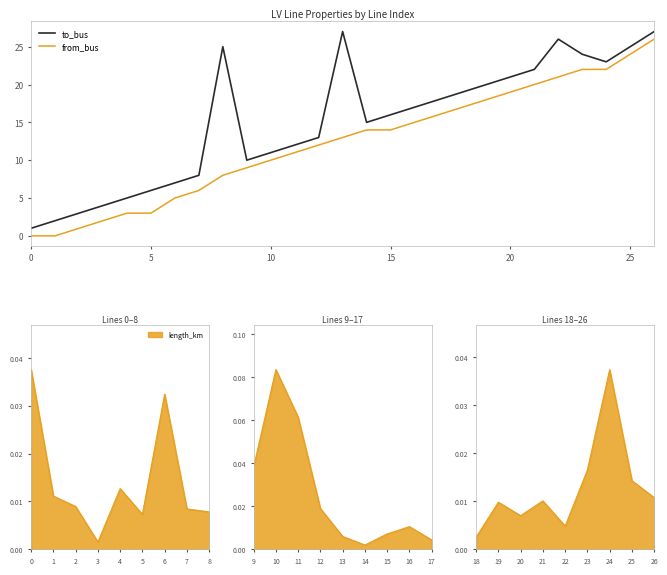

Reading right to left, transcribe all the data shown in this chart.

to_bus: 27	25	23	24	26	22	21	20	19	18	17	16	15	27	13	12	11	10	25	8	7	6	5	4	3	2	1
from_bus: 26	24	22	22	21	20	19	18	17	16	15	14	14	13	12	11	10	9	8	6	5	3	3	2	1	0	0